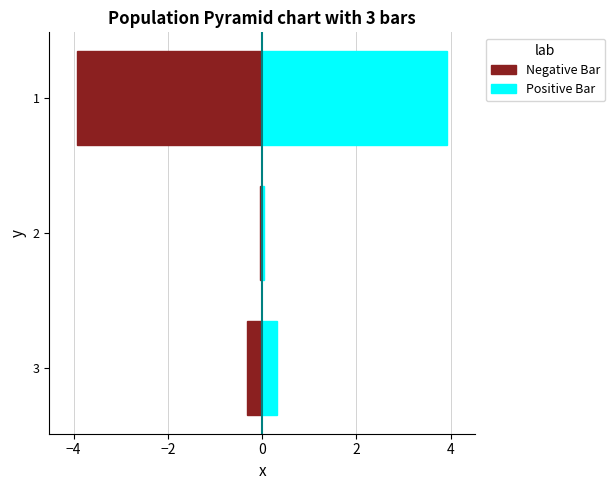

Reading left to right, what are all the values shown in this chart?

Negative Bar: -3.9	-0.0	-0.3
Positive Bar: 3.9	0.0	0.3